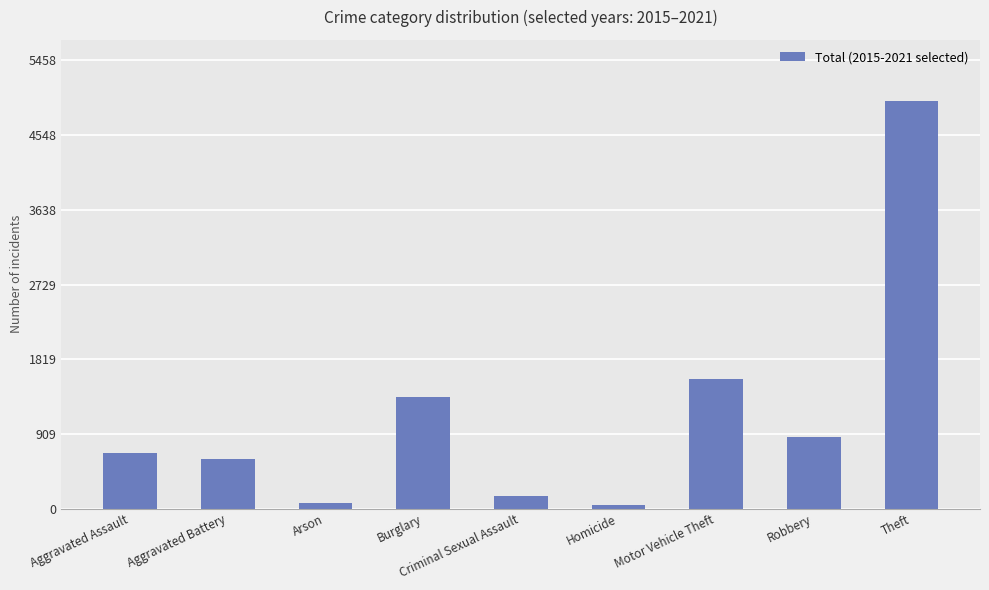

What is the greatest value displayed?

4962